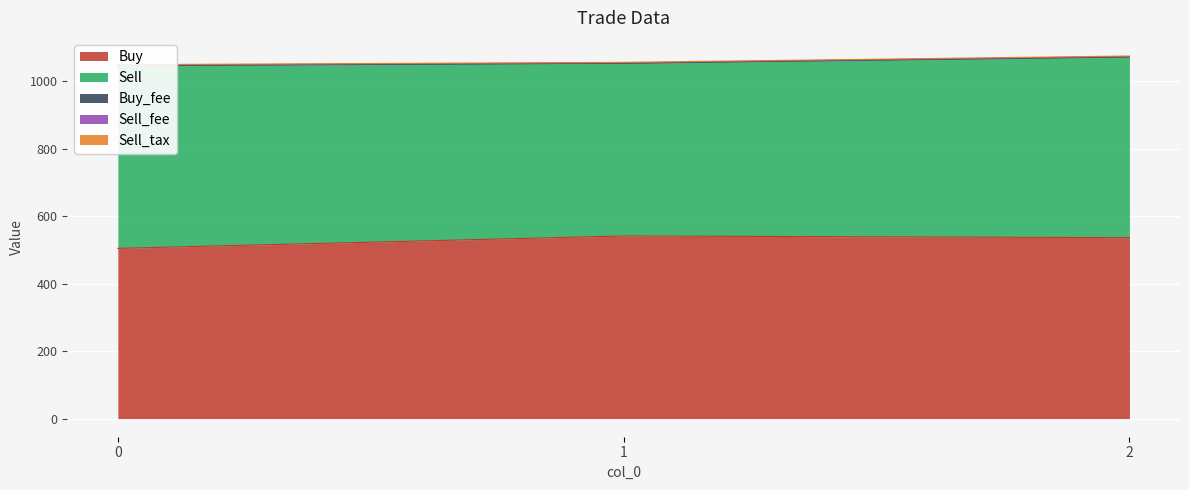

Rank the categories by Sell_fee value from highest to lowest.

0, 2, 1